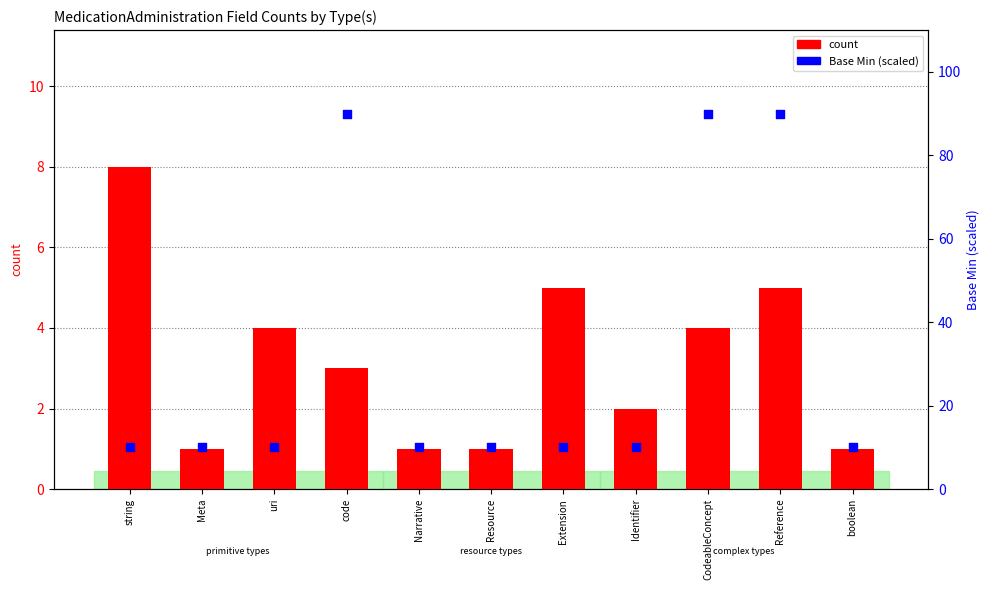

At how many categories does at least one series exceed 43?

3